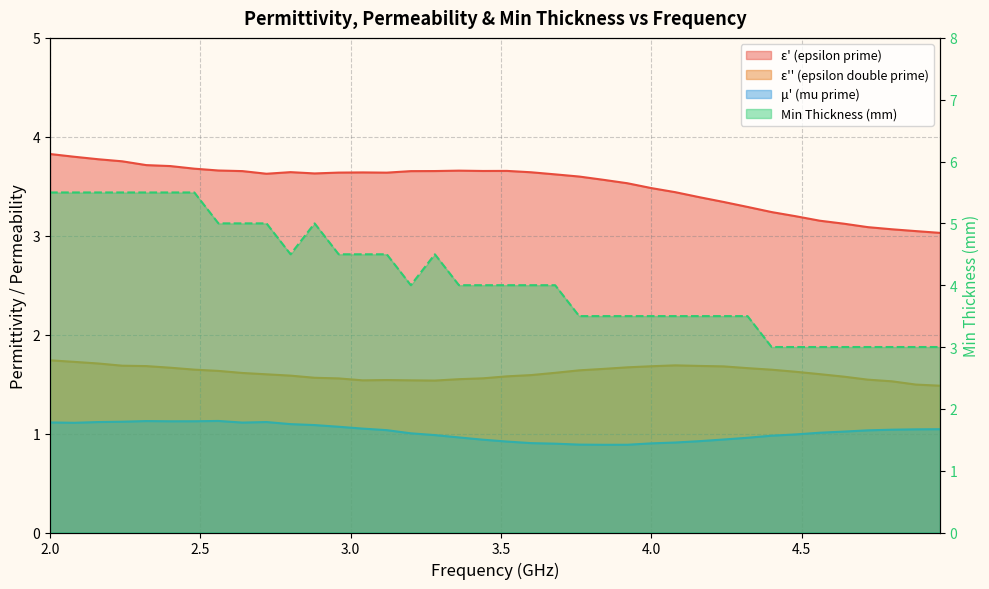

In min_thickness, how many points are higher than both neighbors (excluding endpoints)?

2